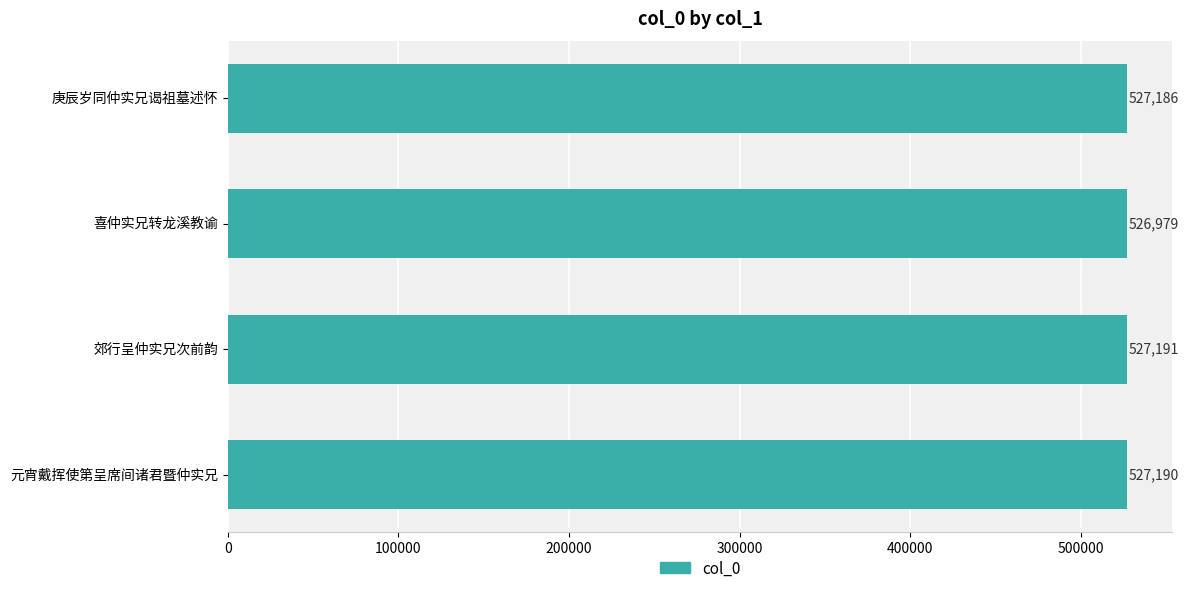

What is the difference between the values at 元宵戴挥使第呈席间诸君暨仲实兄 and 喜仲实兄转龙溪教谕?

211